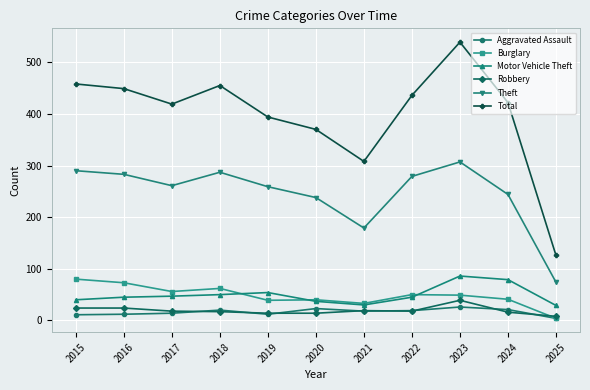

How many categories are shown in the chart?

11